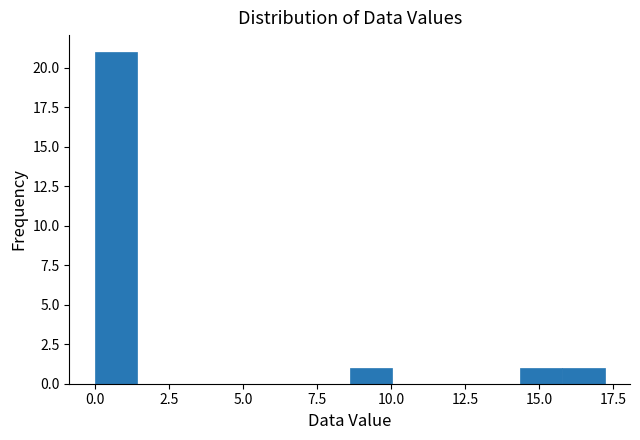

Read against the x-axis, roughly where is the centre of the tallest bar?

0.5